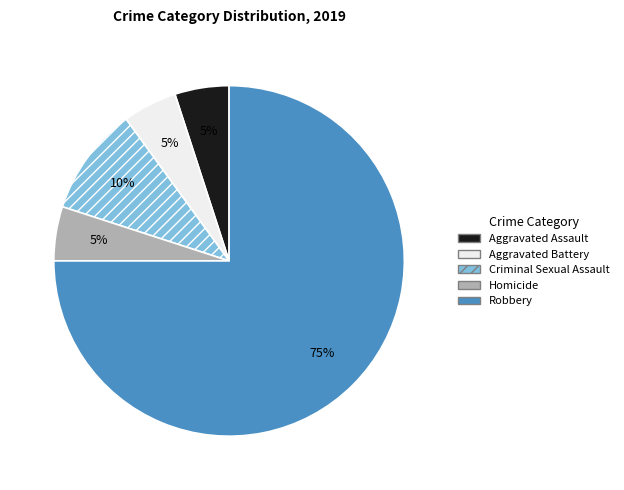

To the nearest percent, what percentage of the pie is Criminal Sexual Assault?

10%